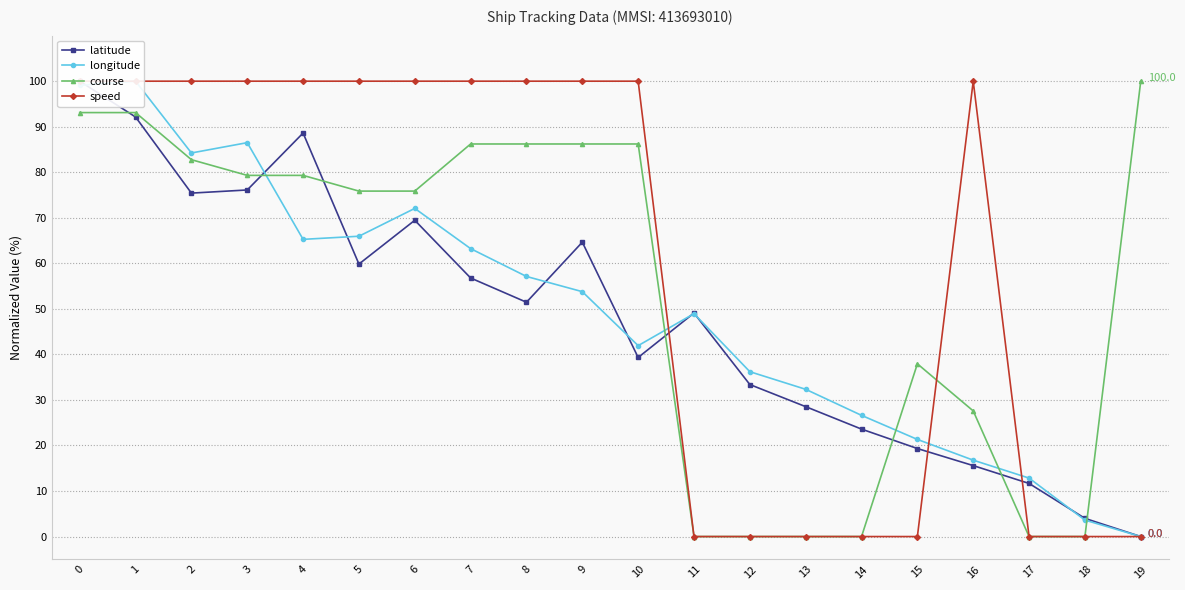

True or false: speed has more than 1 interior local peaks.

False